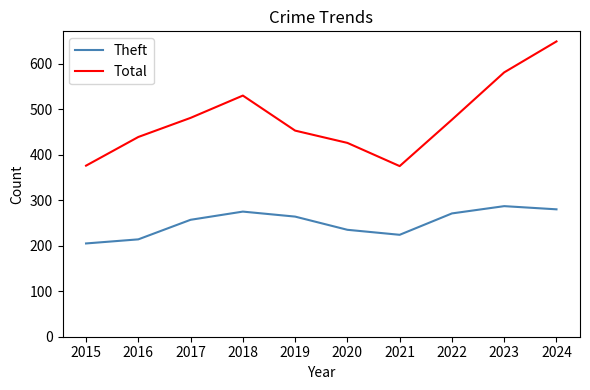

Which category has the highest value across all series?

2024